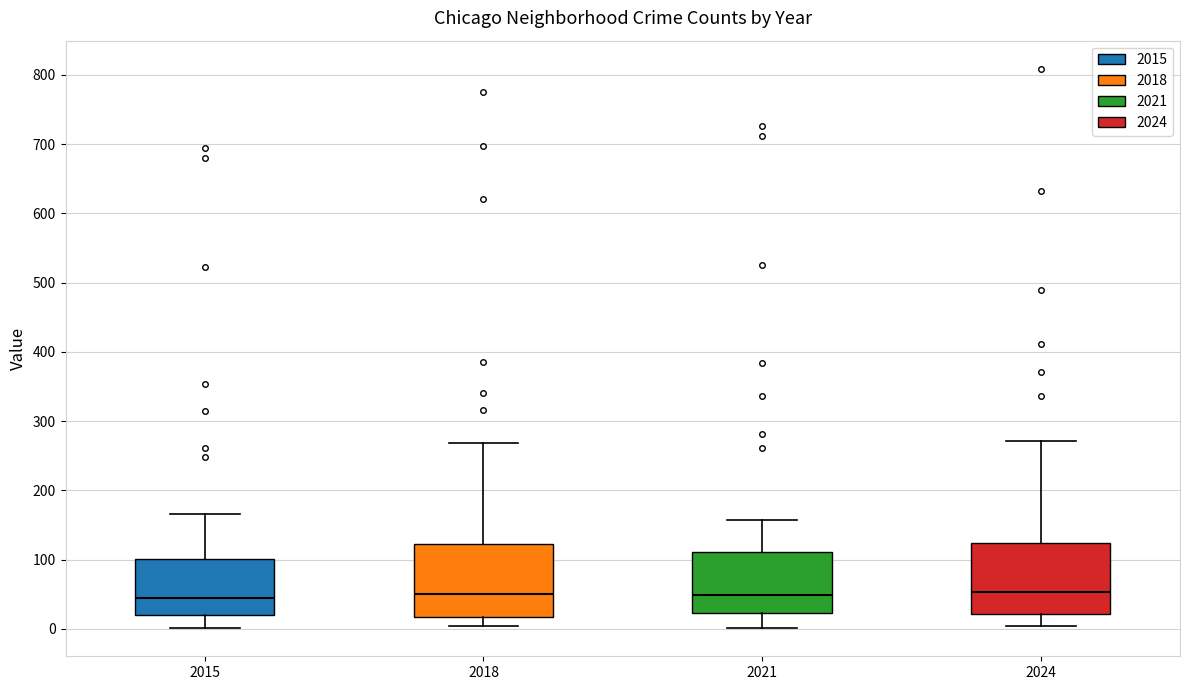

Reading left to right, transcribe this box plot: for each box, give where its median line is, the range the box spans, and where its two whiskers end, as read against the y-axis. The values are not printed on the chart, so give them approximately, as read against the axis.

2015: median 50, box 20 to 100, whiskers 0 to 170
2018: median 50, box 20 to 120, whiskers 0 to 270
2021: median 50, box 20 to 110, whiskers 0 to 160
2024: median 50, box 20 to 120, whiskers 0 to 270